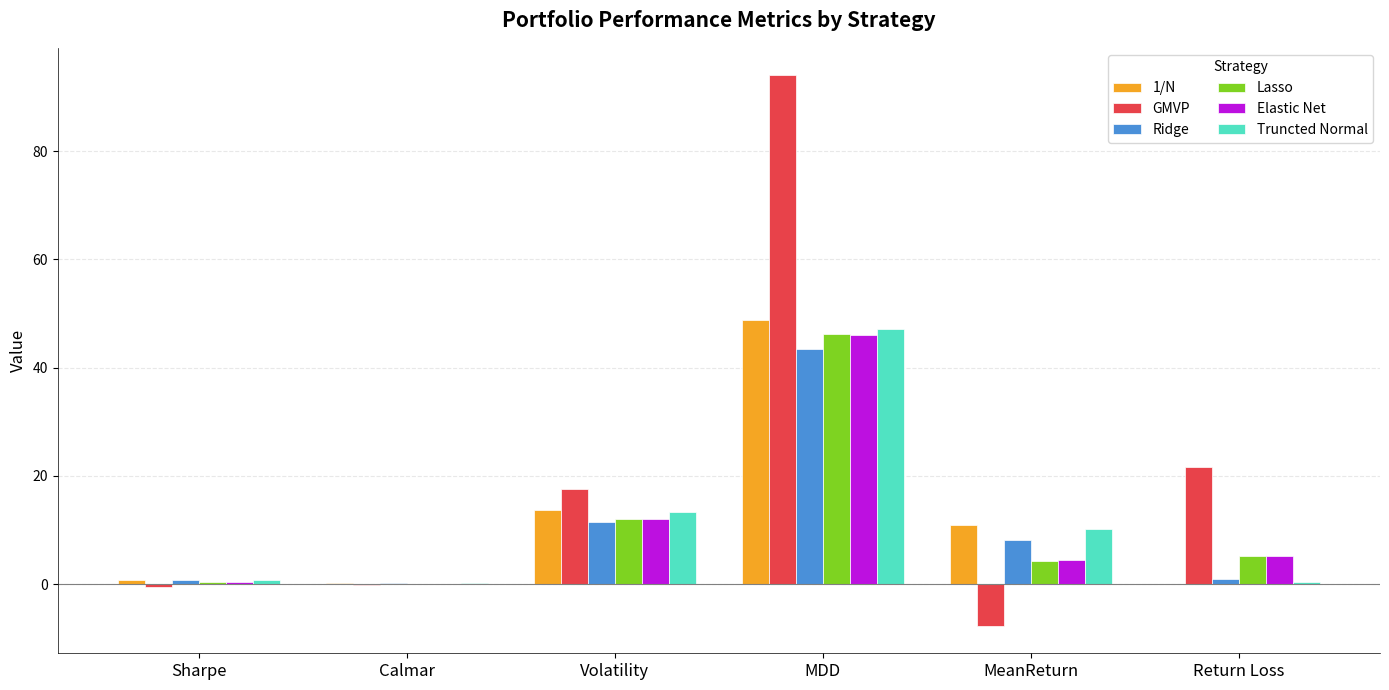

What is the spread (max minus min) of values at Volatility?

6.2